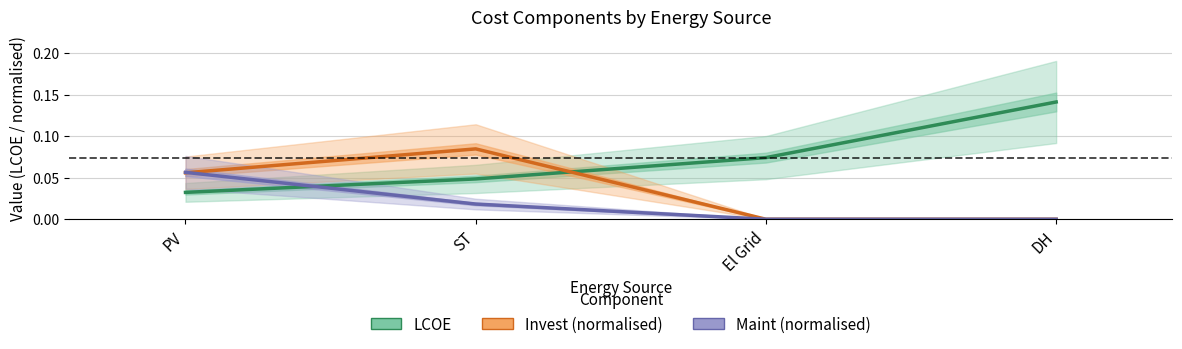

What is the sum of the LCOE values at ST and El Grid?

0.1